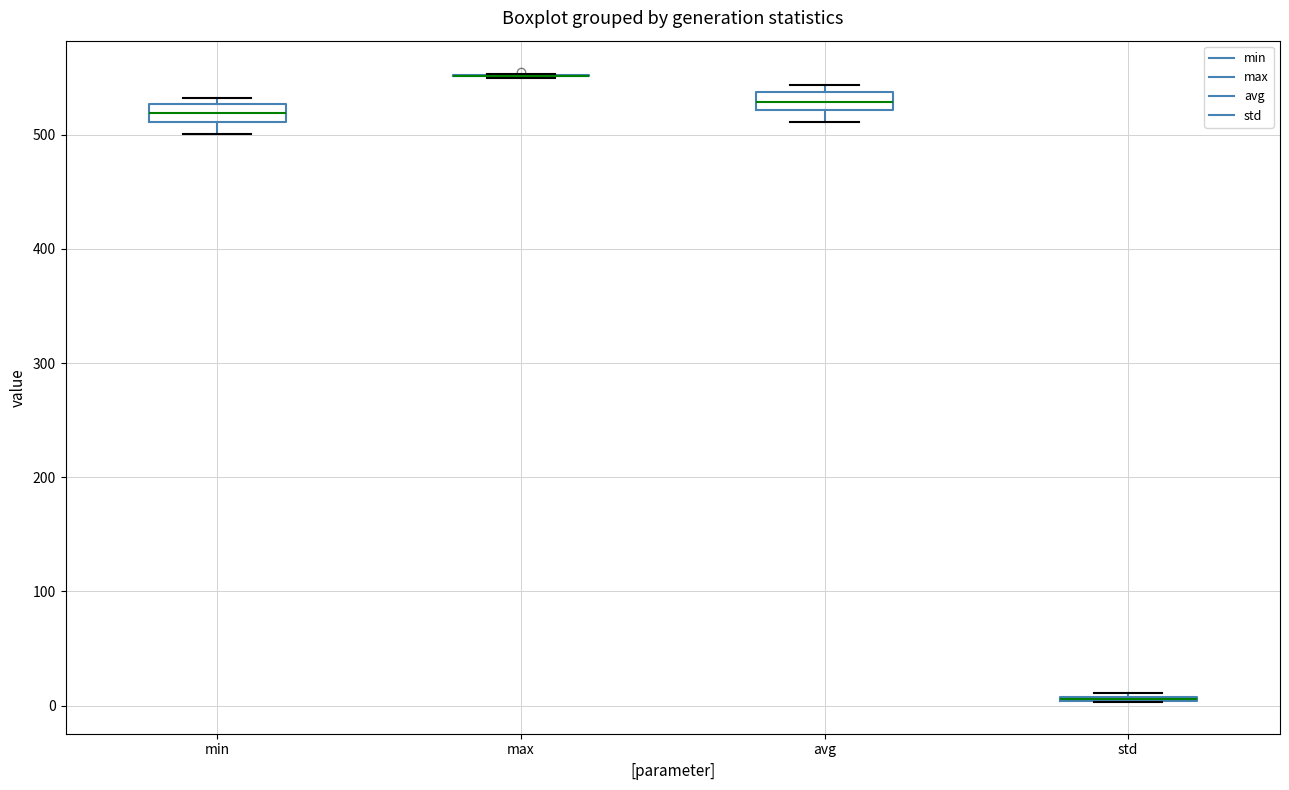

Where is the lower edge of the box for std on the y-axis? The values are not printed on the chart, so give them approximately, as read against the axis.

0